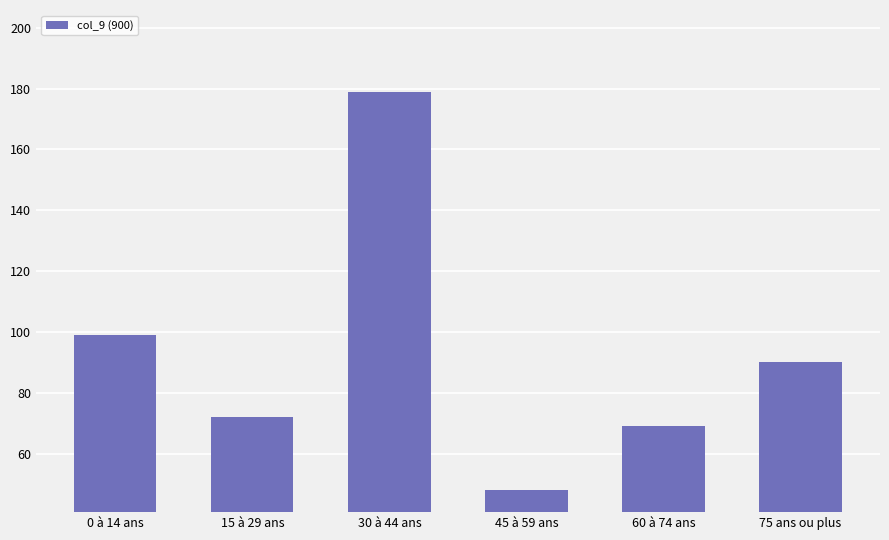

Is it true that the value at 30 à 44 ans is 54?

False